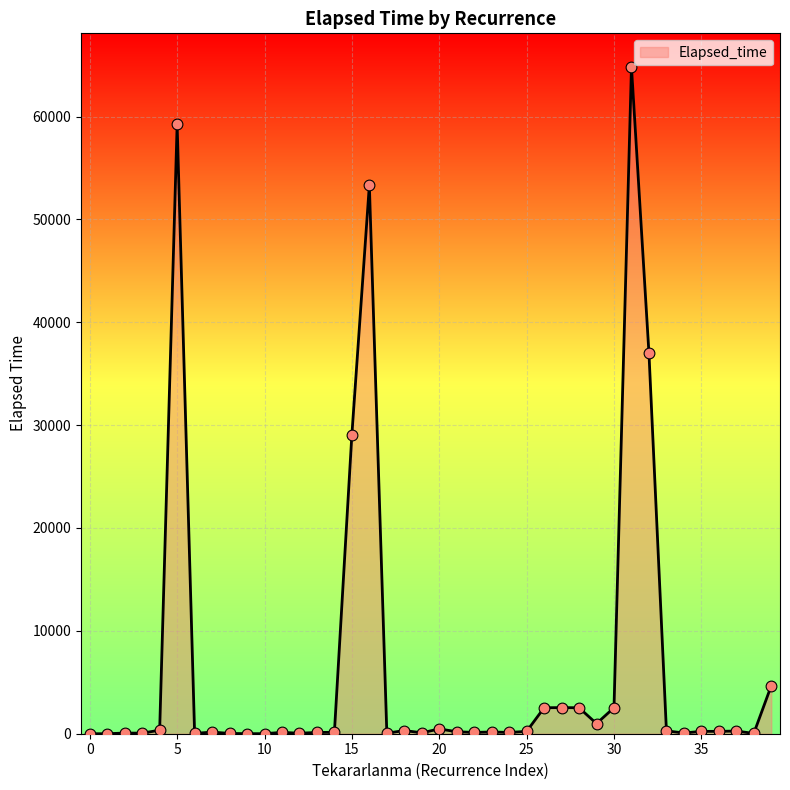

What is the difference between the maximum and minimum values?

64845